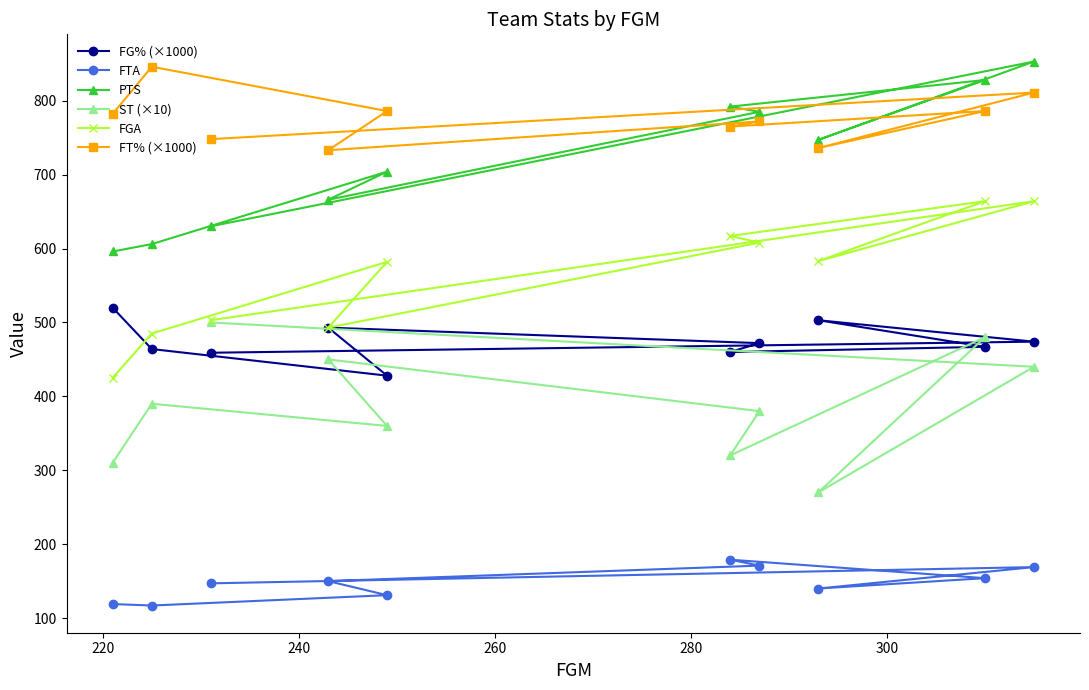

What are all the series names shown in the legend?

FG% (×1000), FTA, PTS, ST (×10), FGA, FT% (×1000)